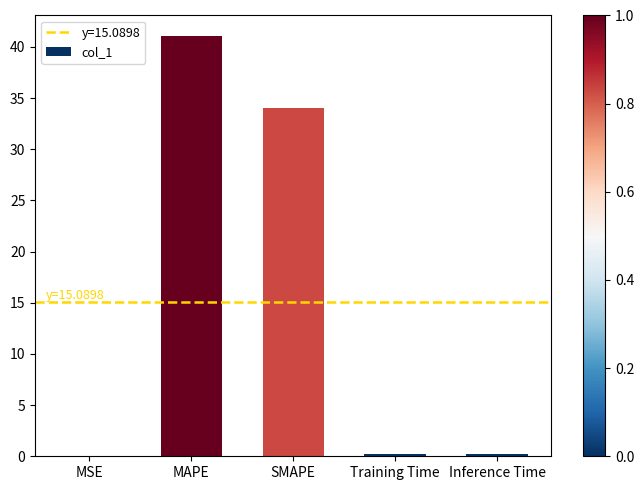

Read the value at MAPE.

41.0